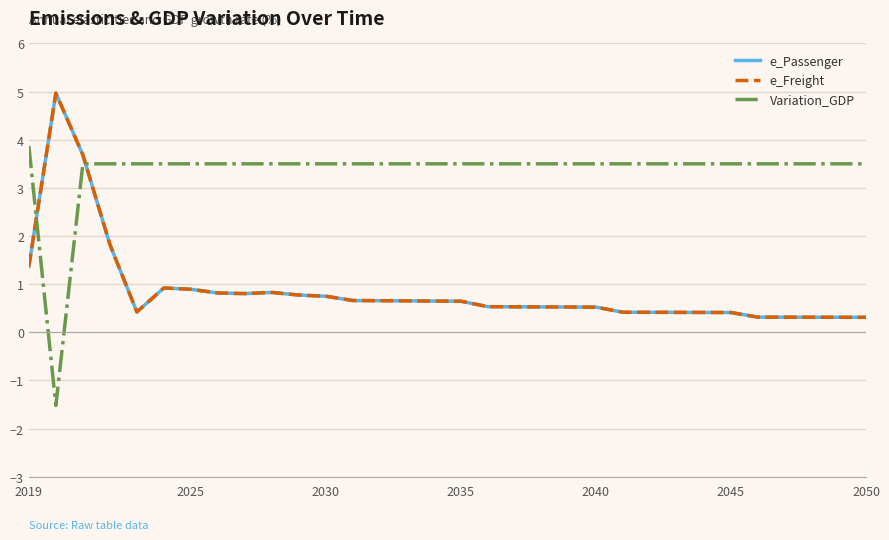

In e_Passenger, how many points are lower than both neighbors (excluding endpoints)?

2